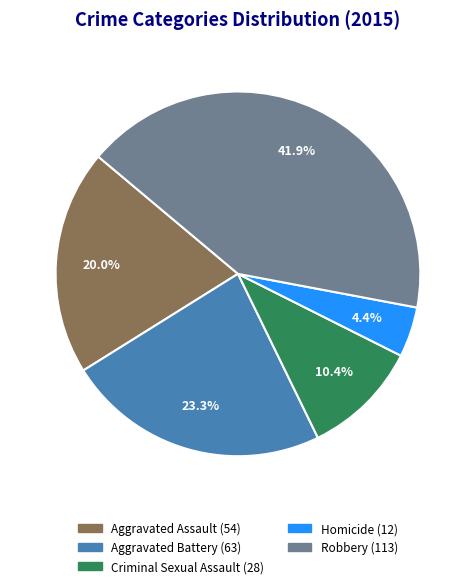

Is there any slice that represents more than half of the pie?

No